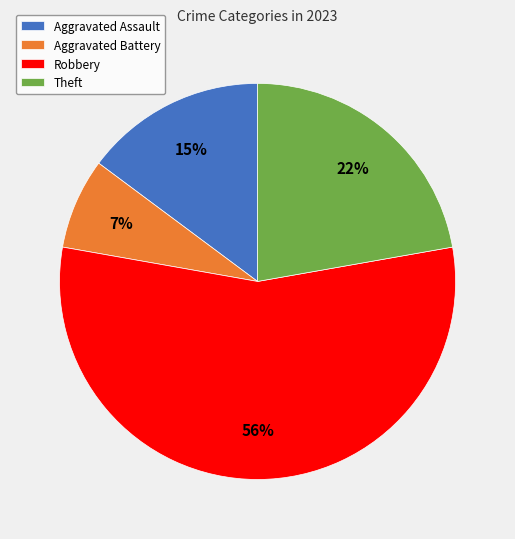

Rank the categories by value from lowest to highest.

Aggravated Battery, Aggravated Assault, Theft, Robbery